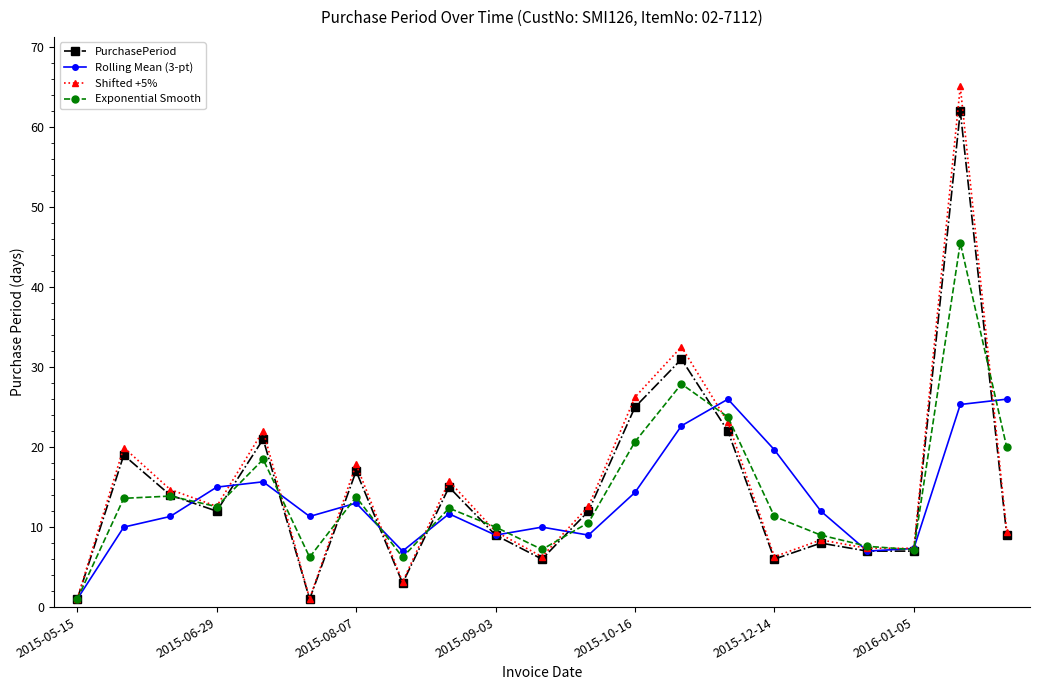

What is the greatest value displayed?

65.1